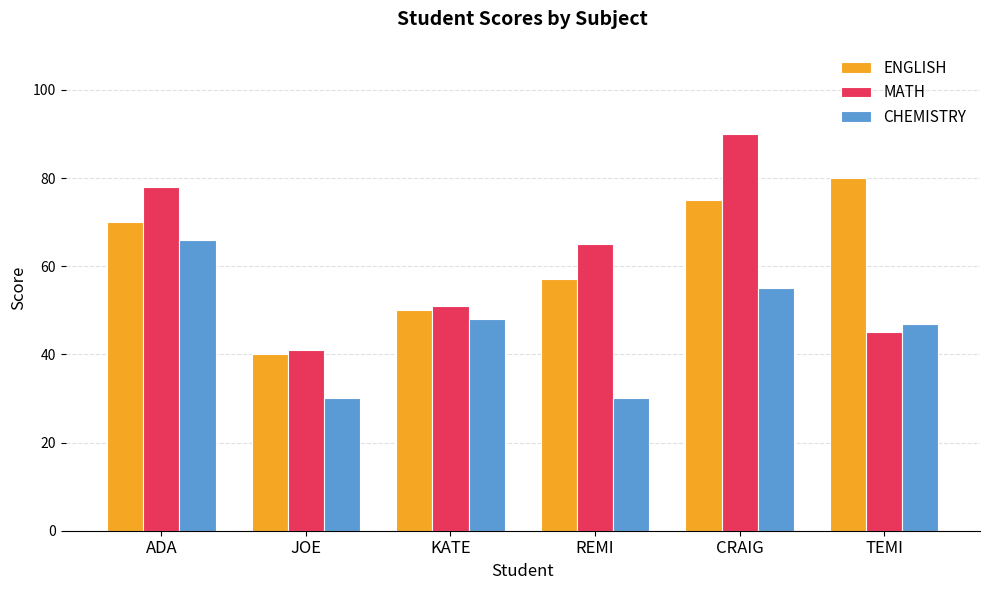

What is the value of the MATH bar at the 6th from the left?

45